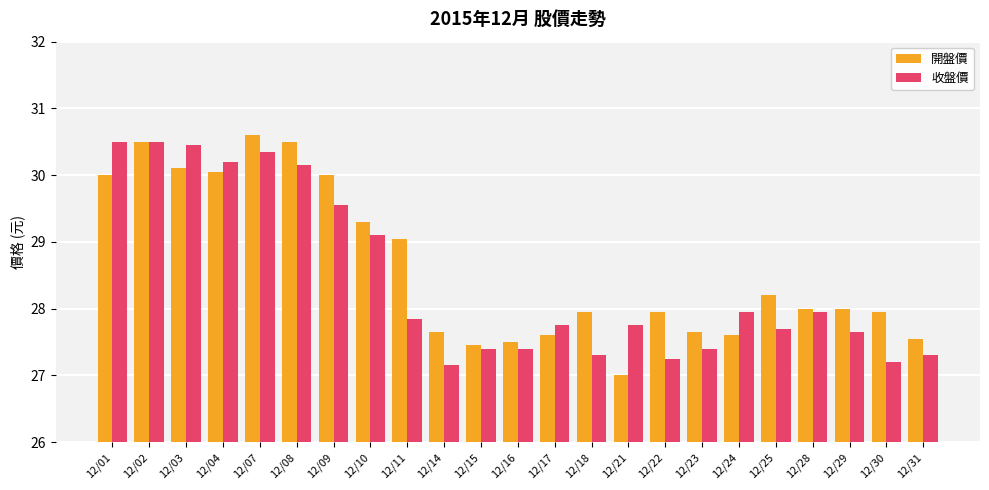

What is the spread (max minus min) of values at 12/11?

1.2